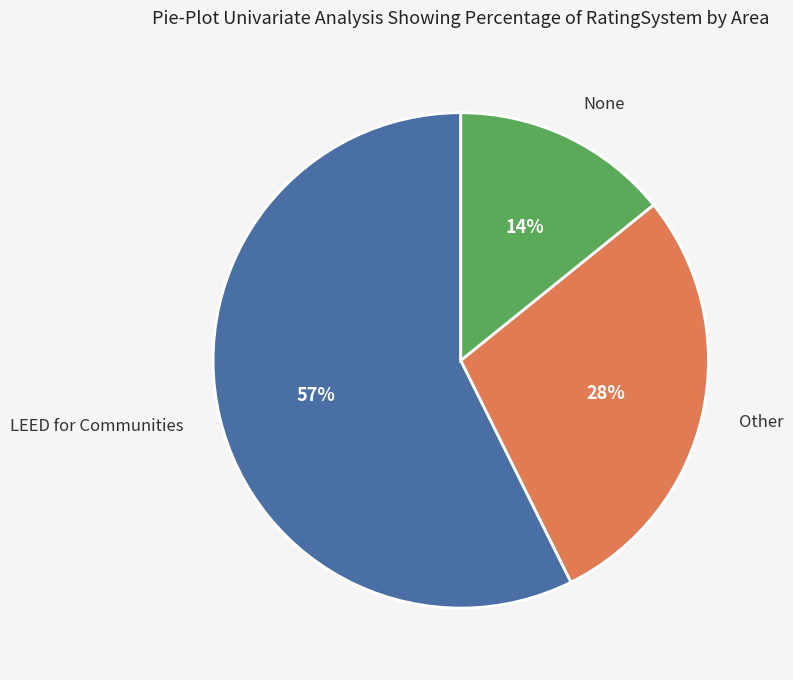

Rank the categories by value from lowest to highest.

None, Other, LEED for Communities